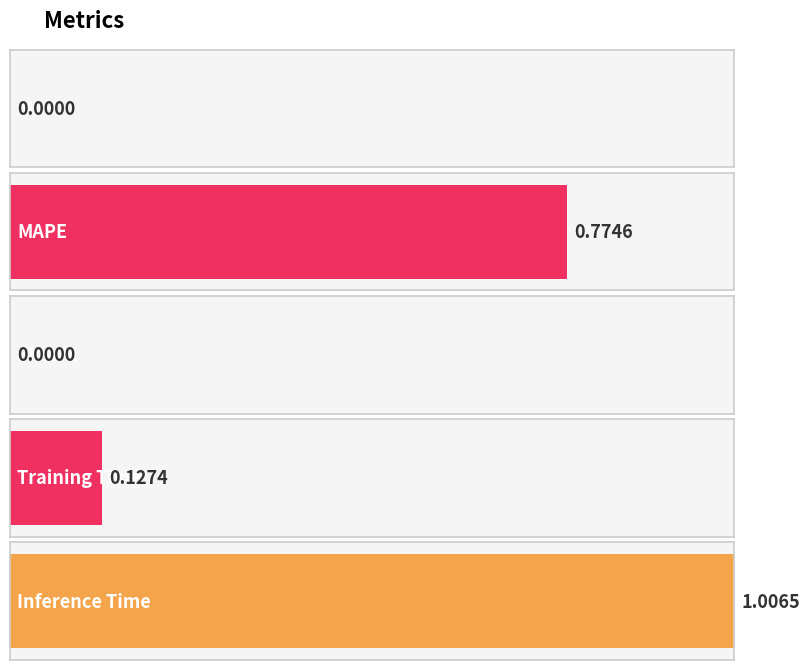

True or false: the data shows 0.4 at SMAPE.

False